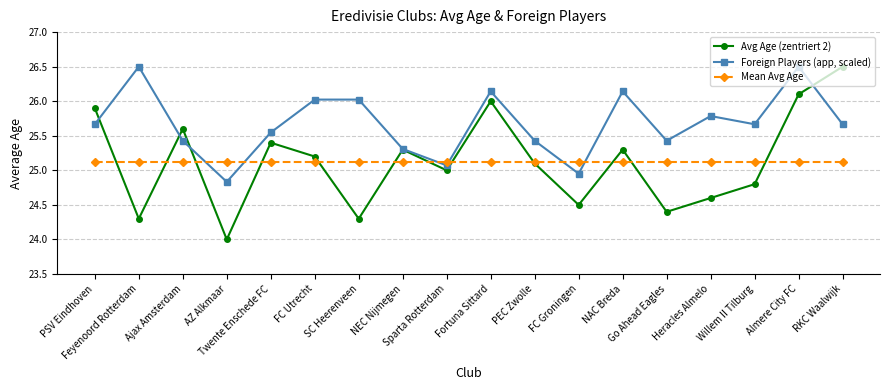

What is the value of the Foreign Players (app, scaled) point at the 15th from the left?

25.8